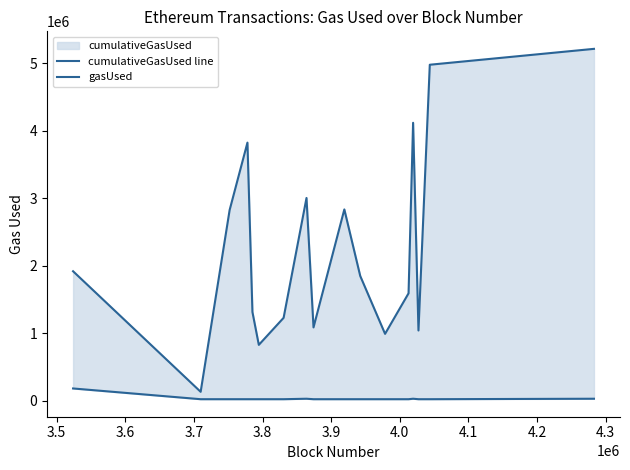

Is it true that gasUsed equals 32721 at 3.7?

False